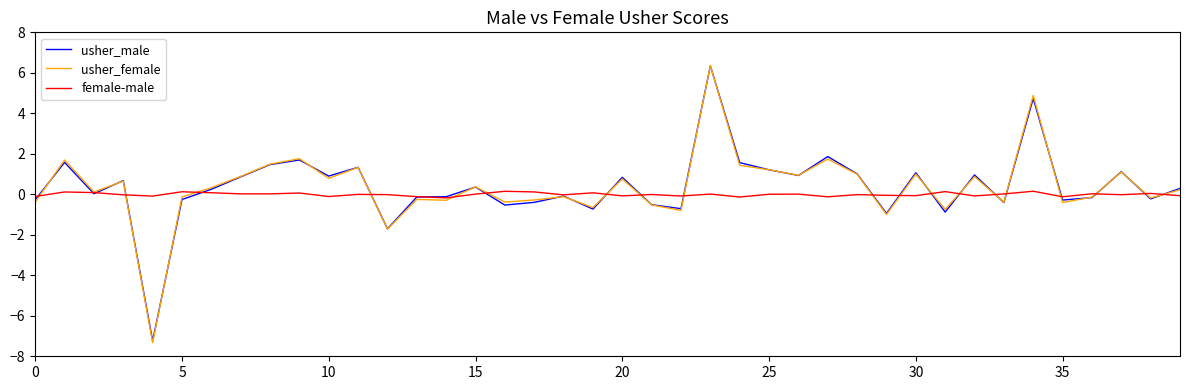

What is the greatest value displayed?

6.4